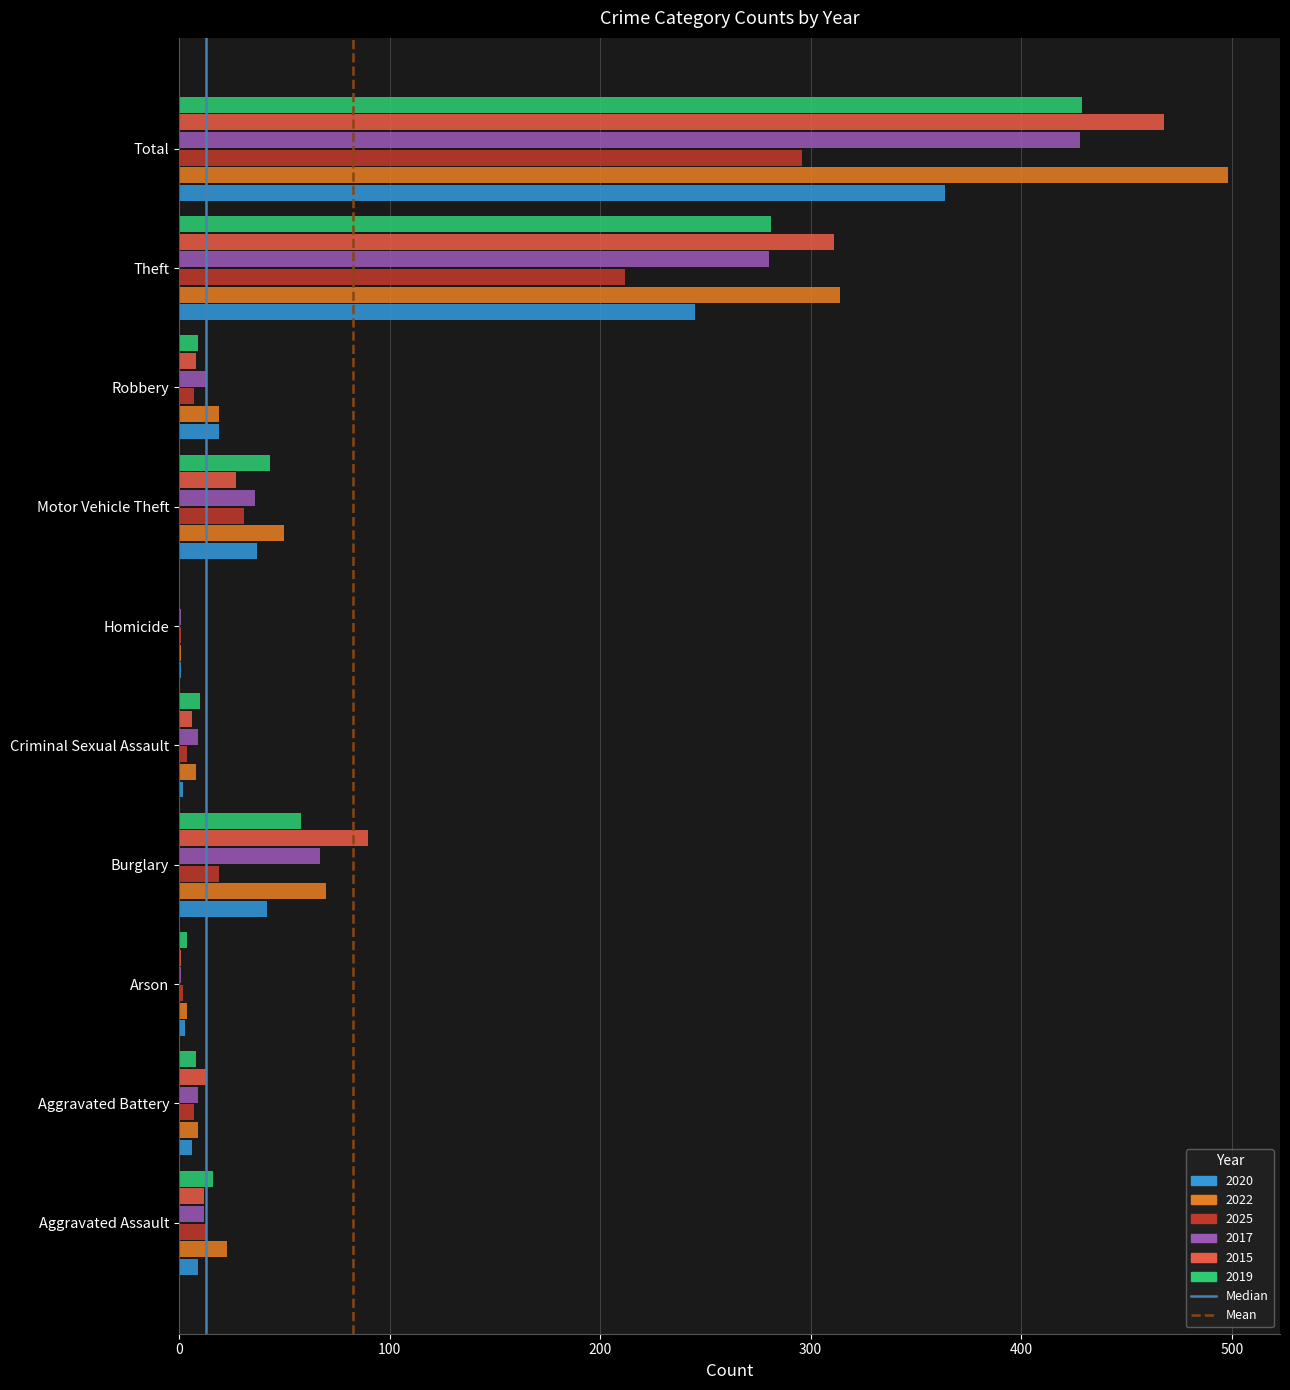

What is the spread (max minus min) of values at Total?

202